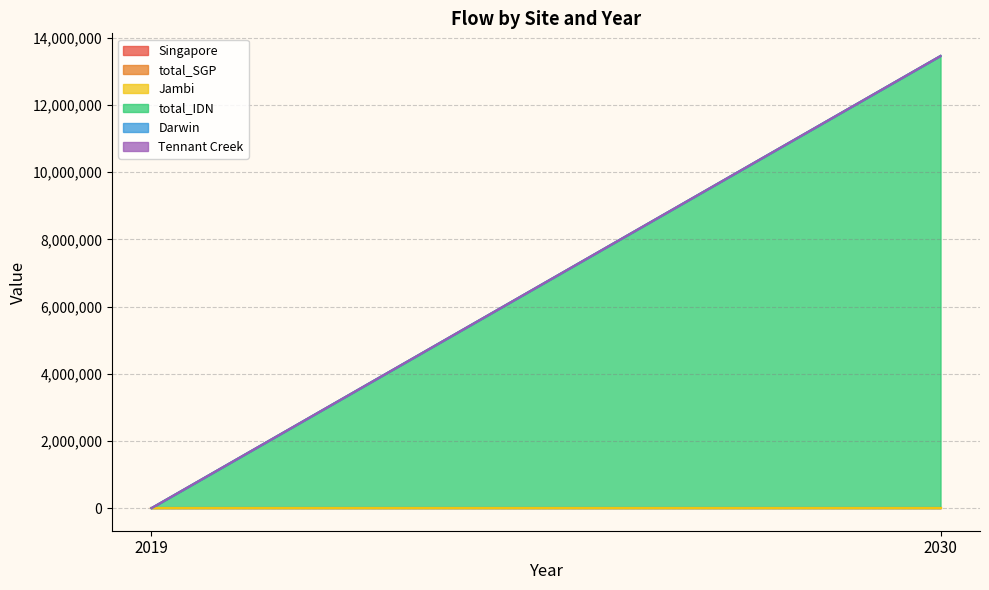

What is the difference between the highest and lowest values at 2030?

13461594.0